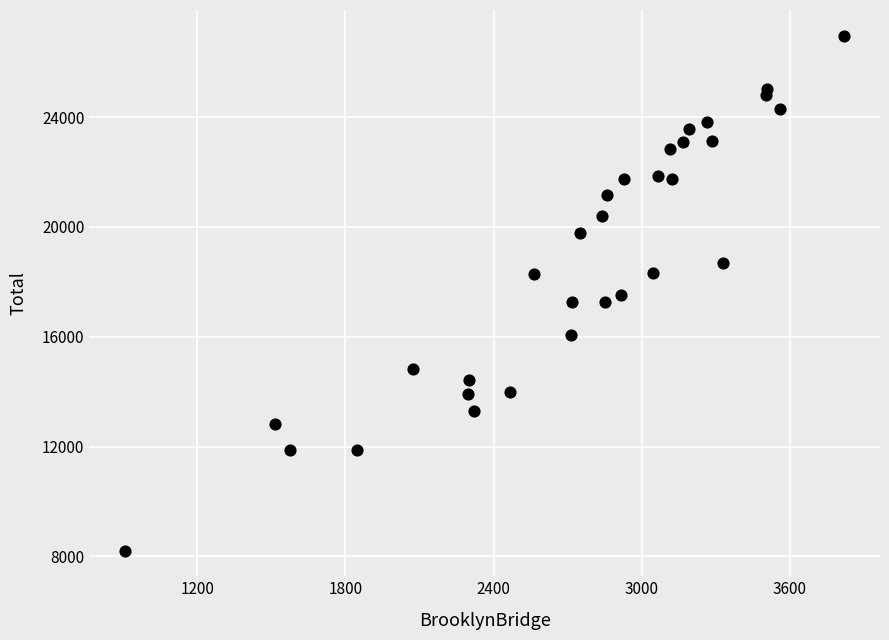

What is the range of Y values (max minus min)?

18759